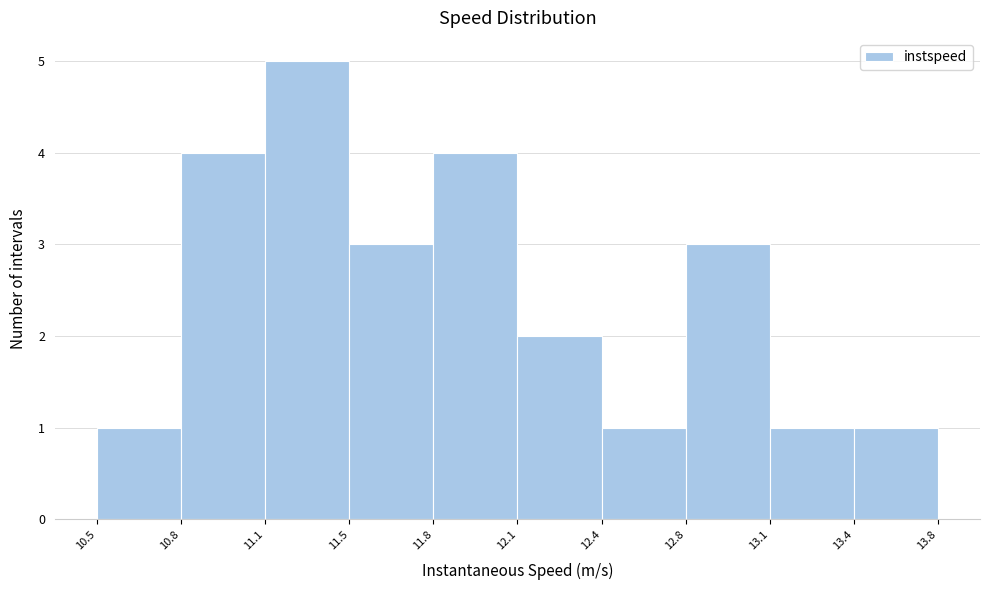

Reading left to right, list all the values displayed in this chart.

10.5=1	10.8=4	11.1=5	11.5=3	11.8=4	12.1=2	12.4=1	12.8=3	13.1=1	13.4=1